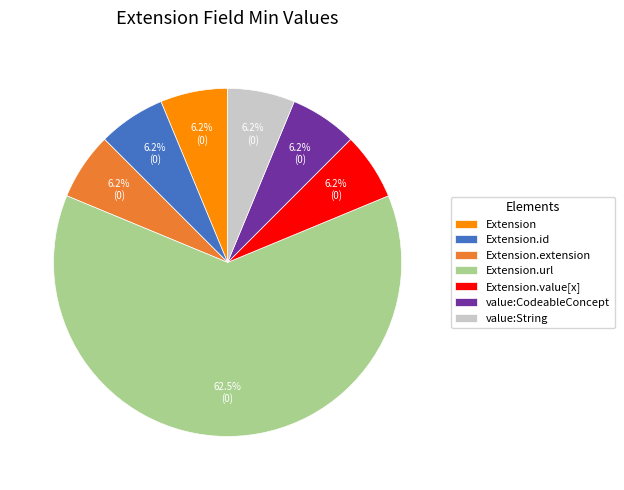

Between Extension.url and Extension.id, which is larger?

Extension.url